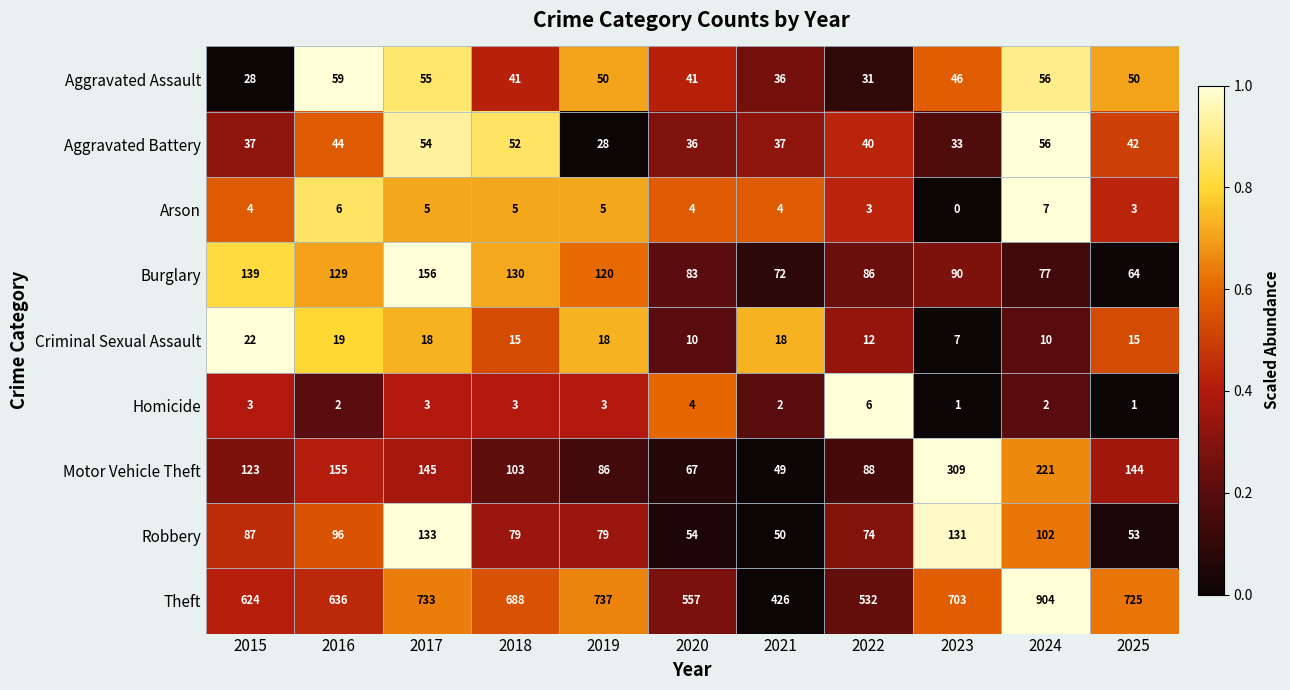

At how many categories does at least one series exceed 0?

11